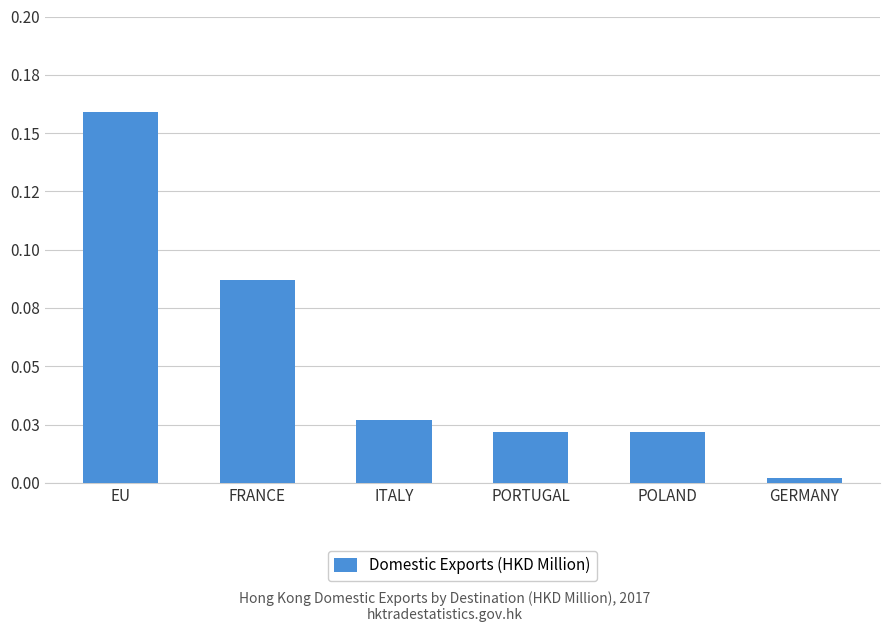

Does the chart contain any negative values?

No